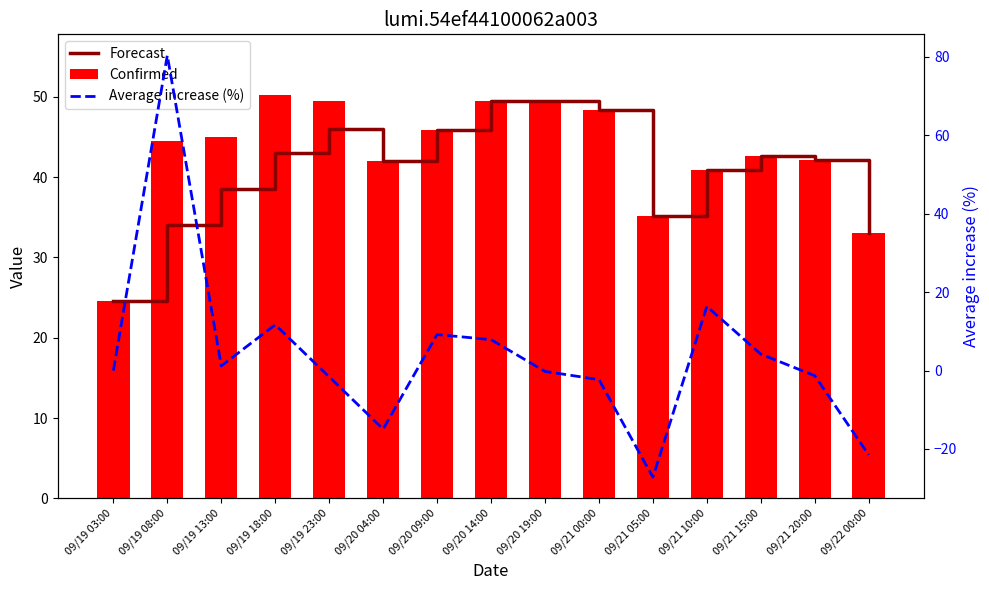

Which series has the largest total across all categories?

Confirmed